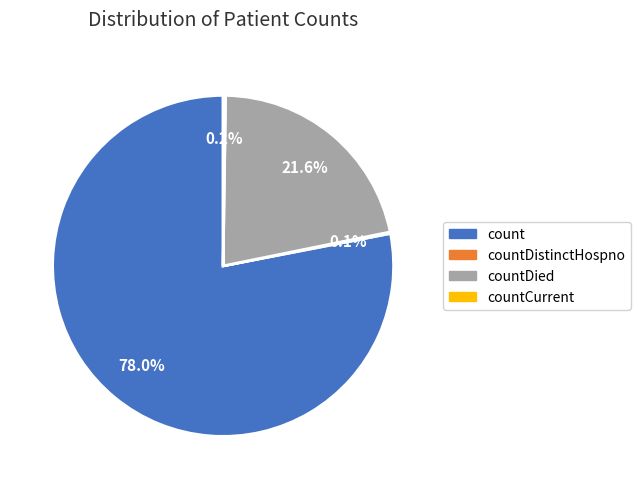

Which slice represents more than half of the pie?

count